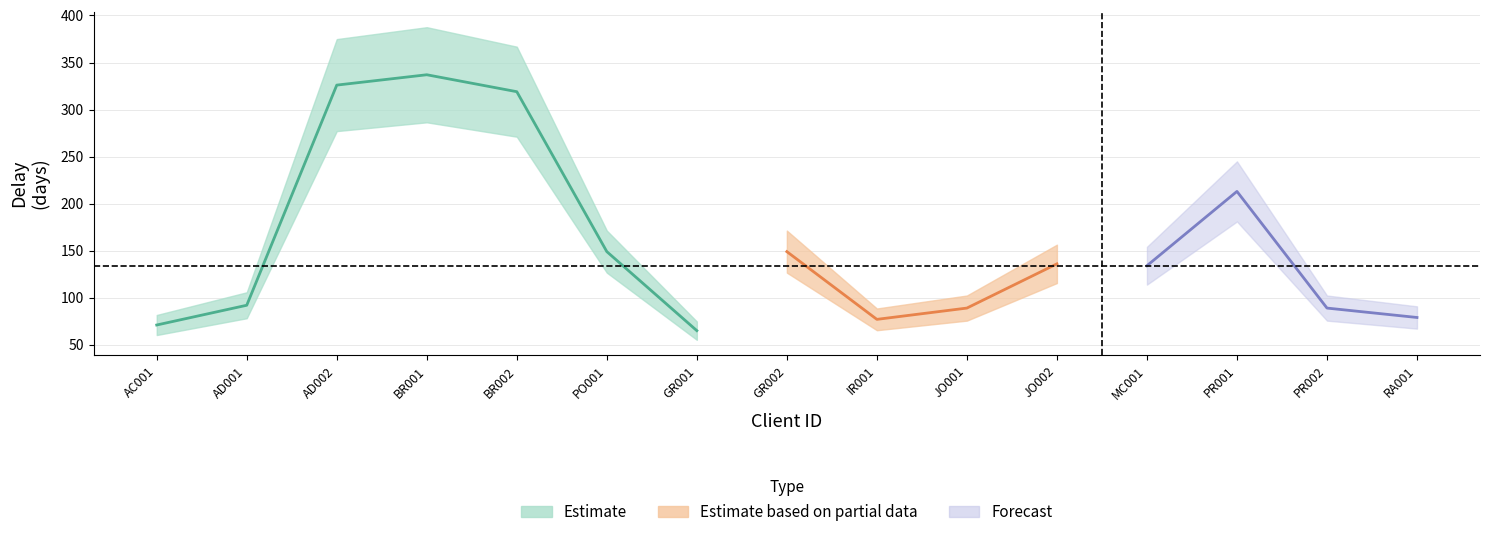

What is the label of the 3rd point from the left?

AD002